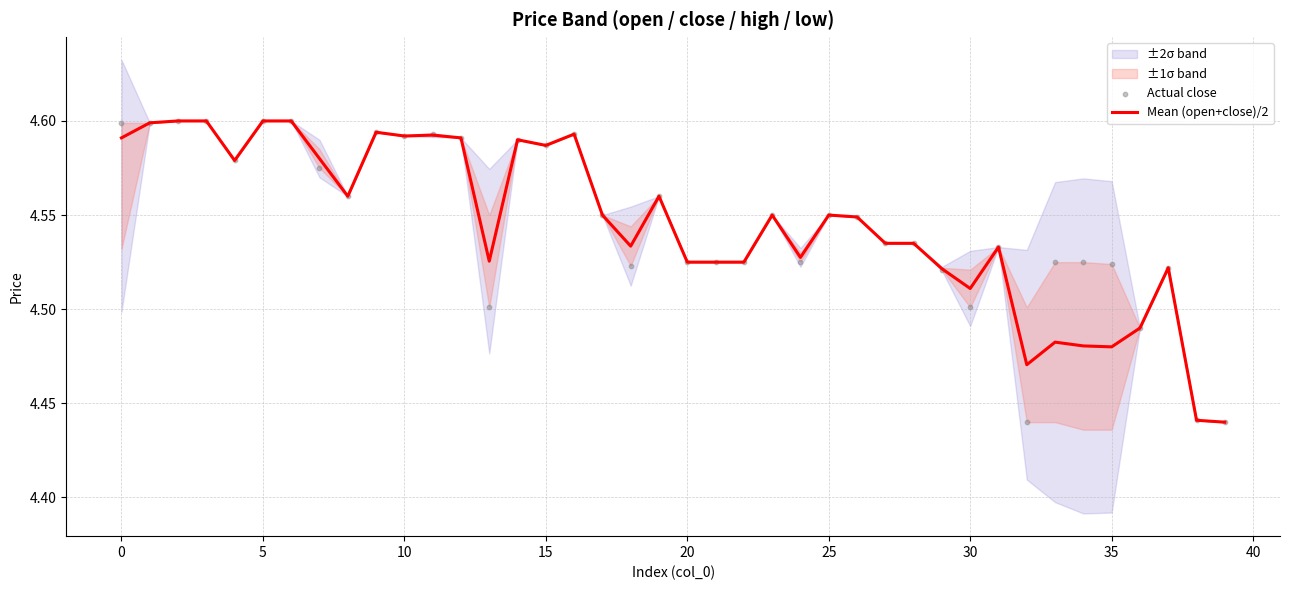

Which series reaches the minimum Y coordinate?

Mean (open+close)/2